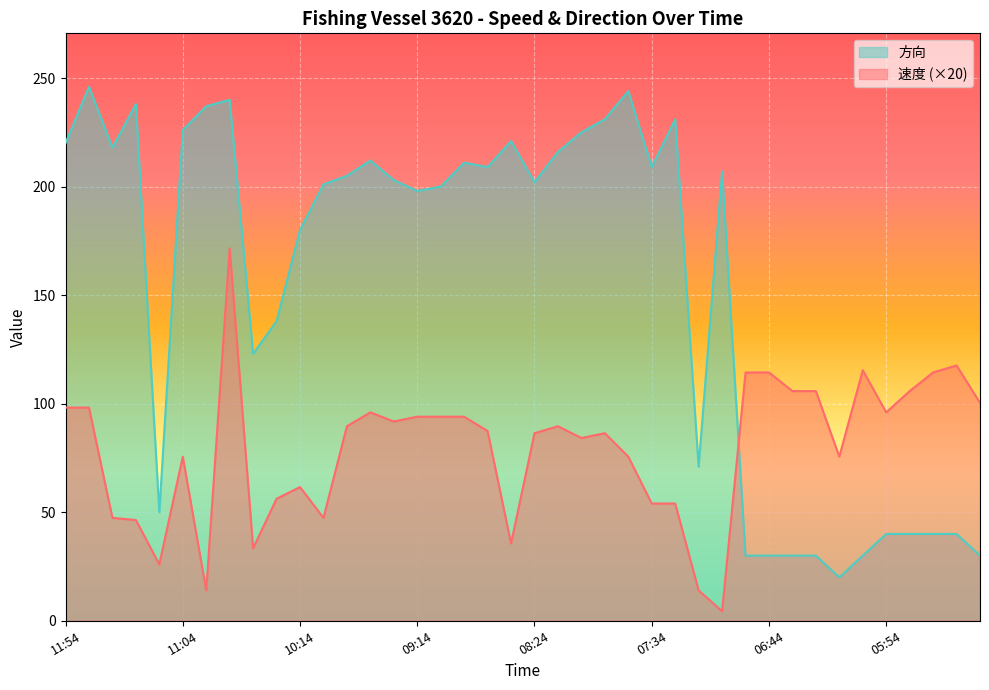

List the labels in order of 方向 value, smallest first.

06:14, 06:54, 06:44, 06:34, 06:24, 06:04, 05:14, 05:54, 05:44, 05:34, 05:24, 11:14, 07:14, 10:34, 10:24, 10:14, 09:14, 09:04, 10:04, 08:24, 09:24, 09:54, 07:04, 08:44, 07:34, 08:54, 09:44, 08:14, 11:34, 11:54, 08:34, 08:04, 11:04, 07:54, 07:24, 10:54, 11:24, 10:44, 07:44, 11:44